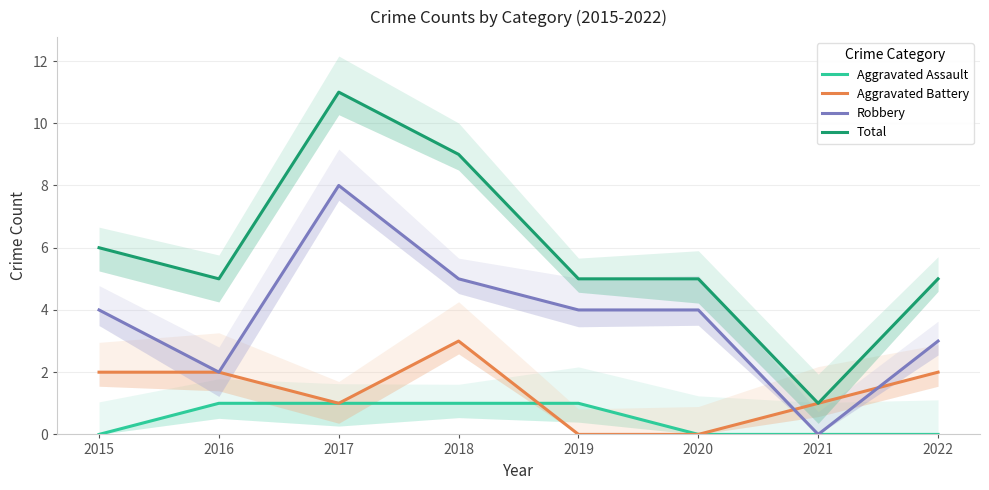

Rank the categories by Aggravated Assault value from lowest to highest.

2015, 2020, 2021, 2022, 2016, 2017, 2018, 2019